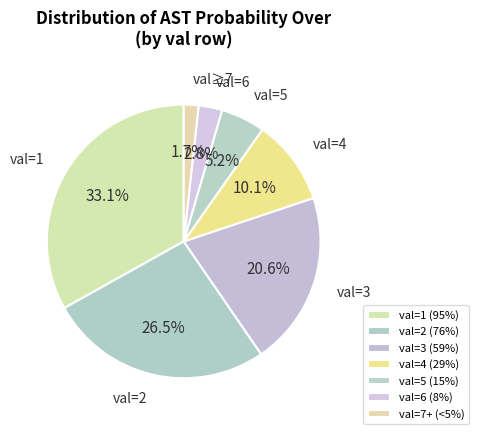

Count the number of slices in the pie.

7